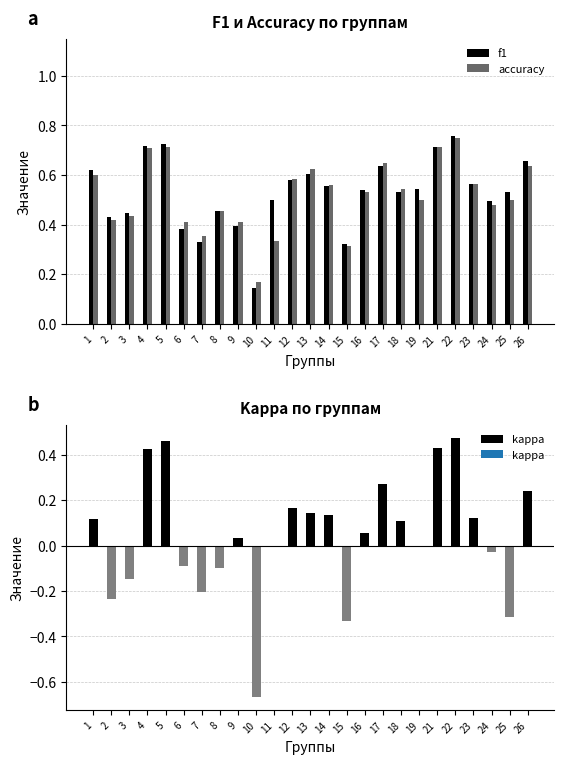

List the series in order of their peak value, lowest first.

accuracy, f1